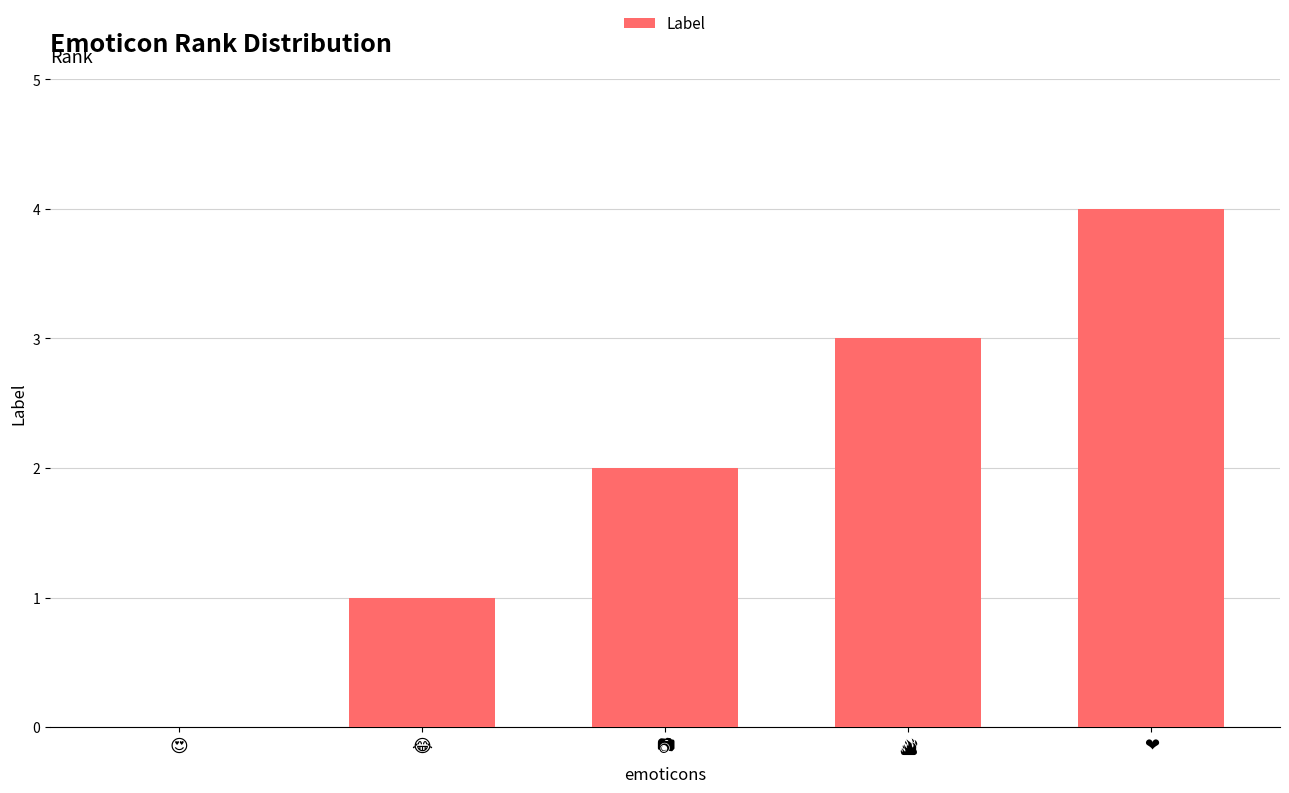

What is the sum of all values?

10